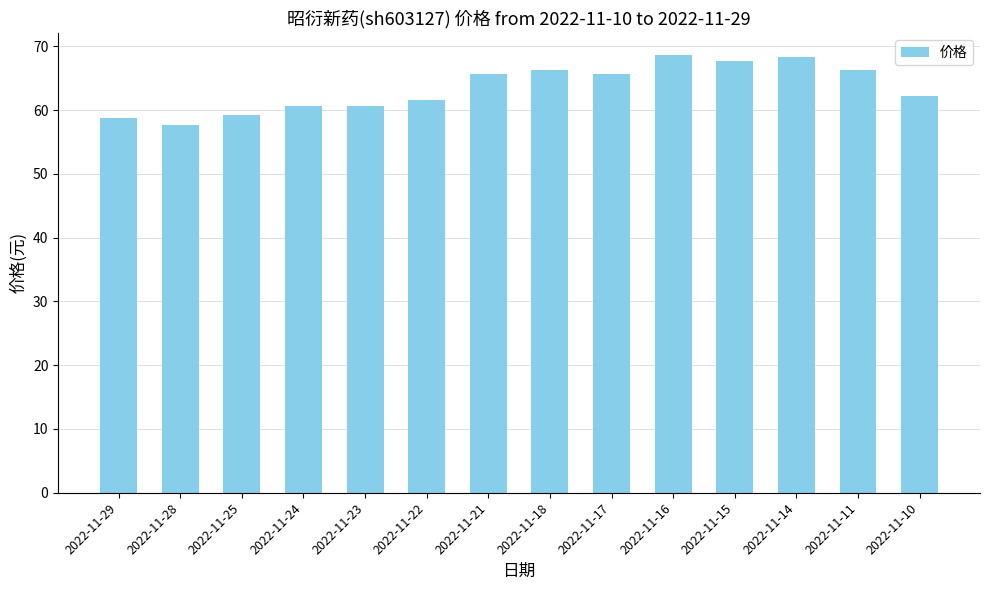

How many values exceed 65?

7